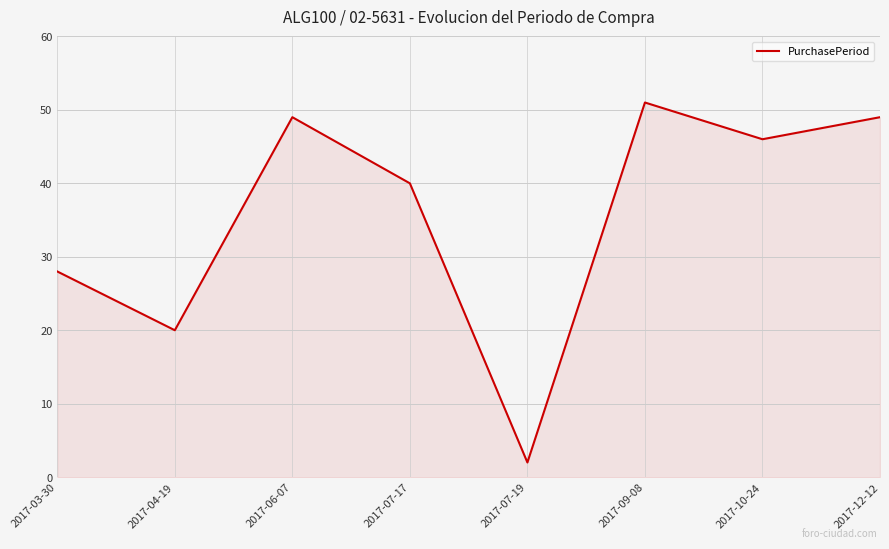

What position from the left is 2017-12-12?

8